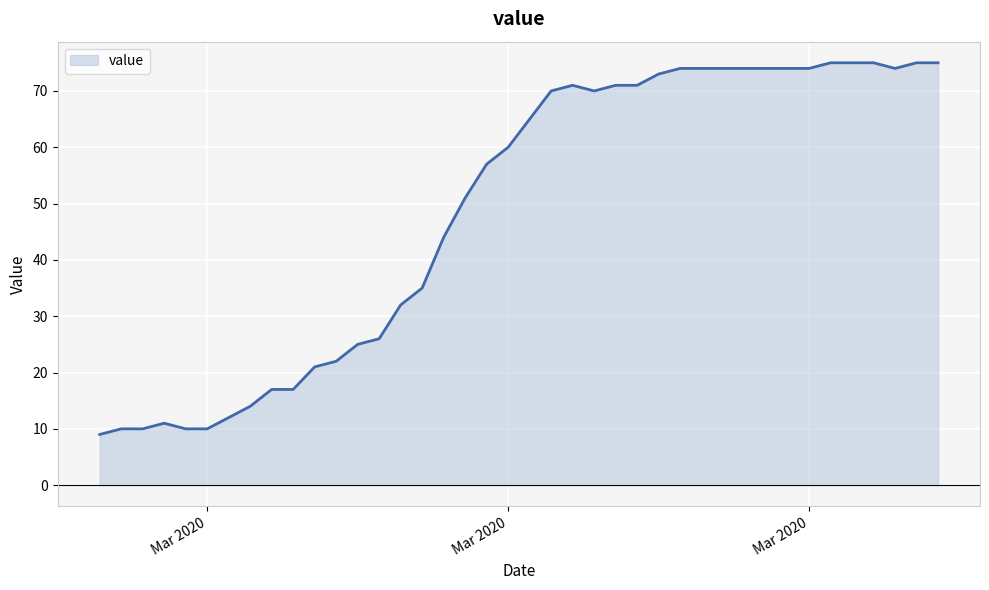

What is the greatest value displayed?

75